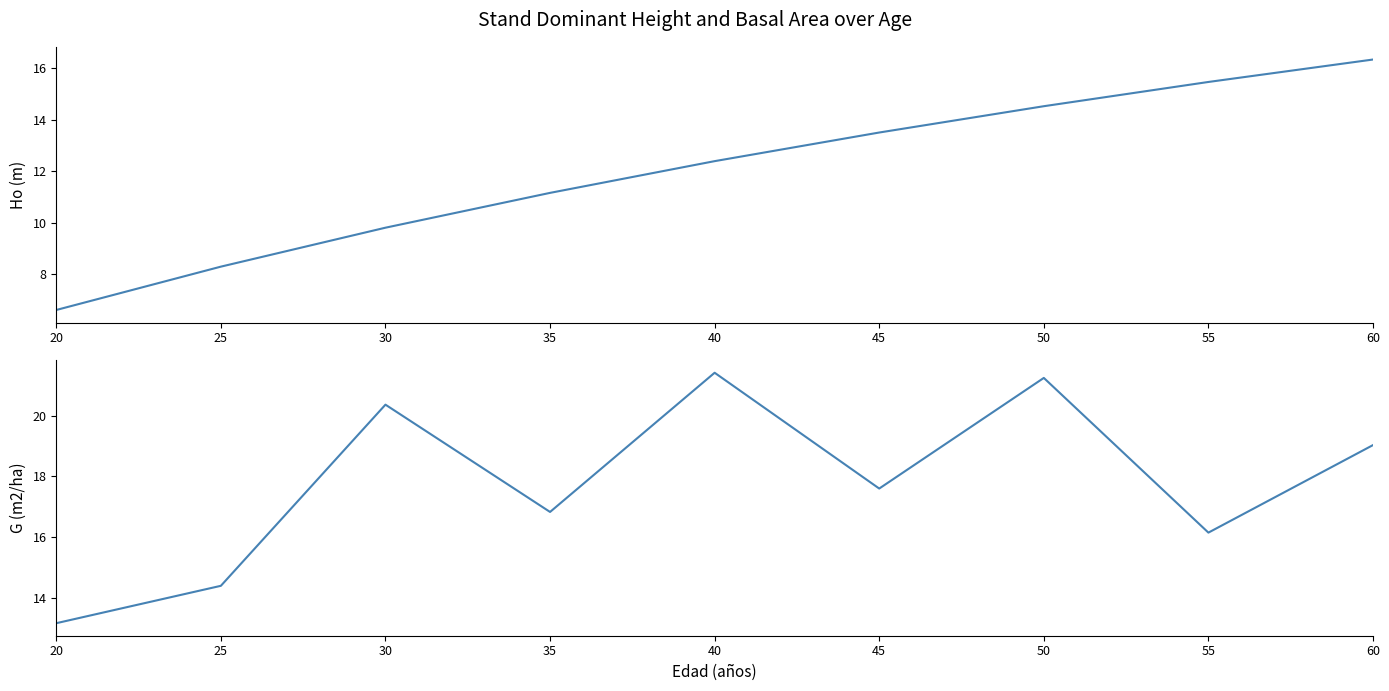

Count the number of categories in the chart.

9